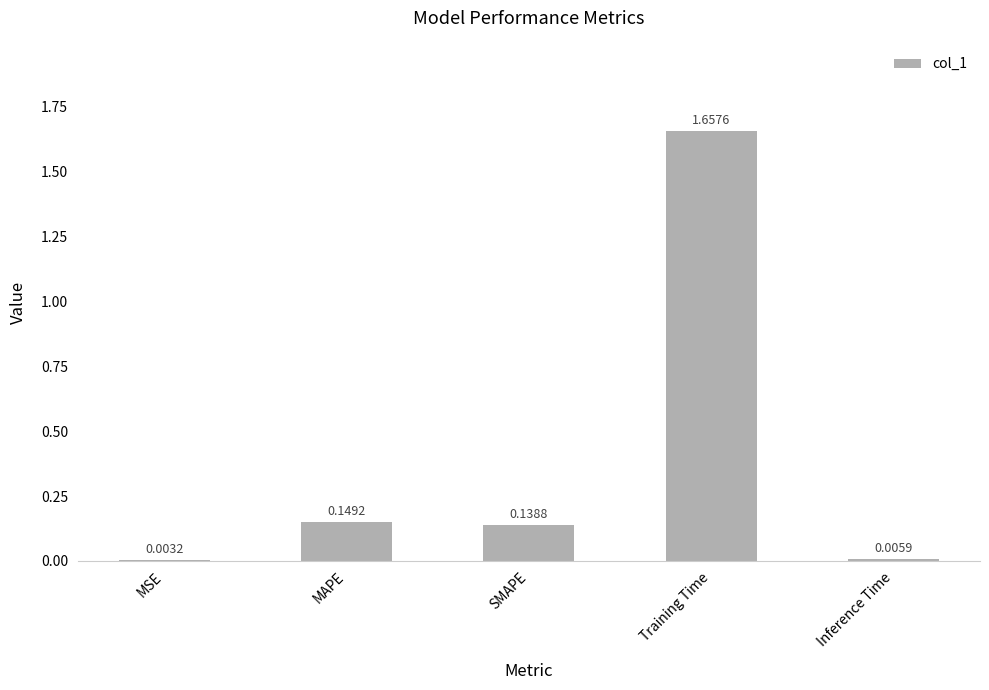

Which label corresponds to the largest value in the chart?

Training Time